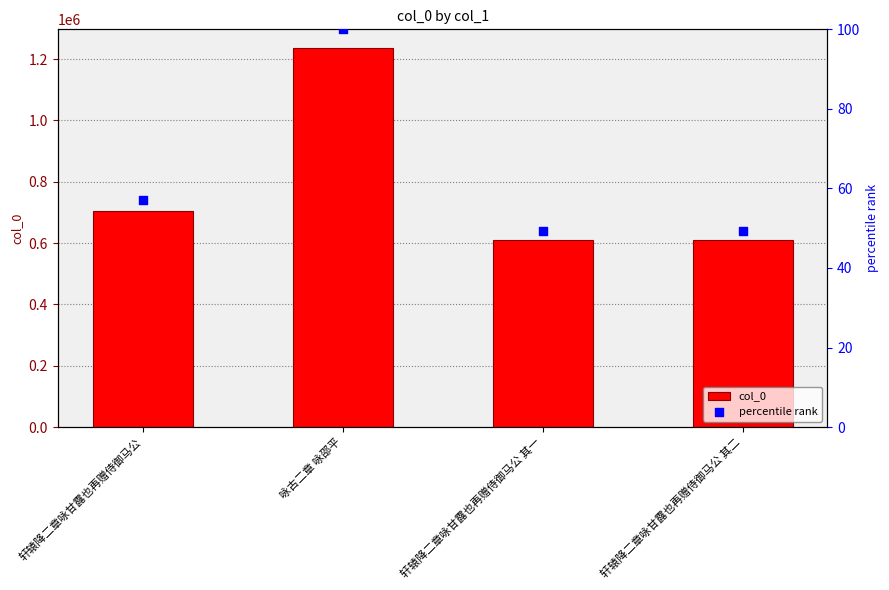

Which series reaches the maximum Y coordinate?

col_0